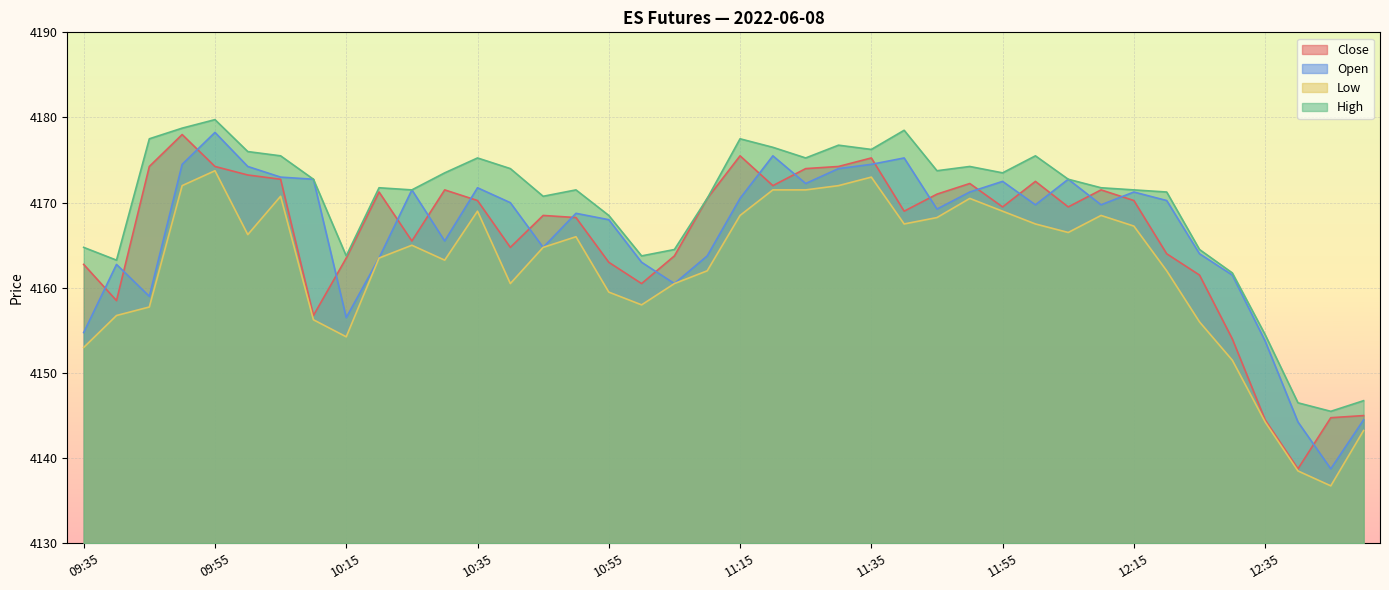

What are all the series names shown in the legend?

Close, Open, Low, High